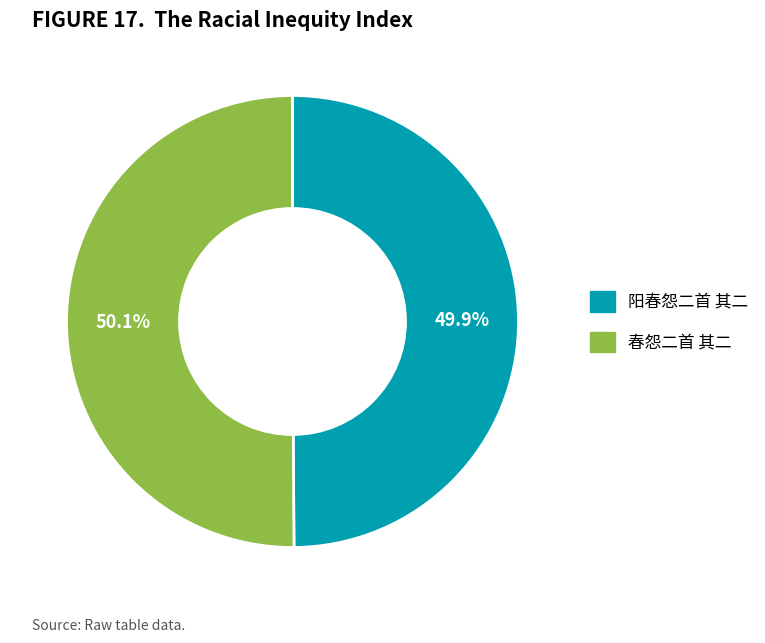

Is there a majority slice in this chart?

Yes